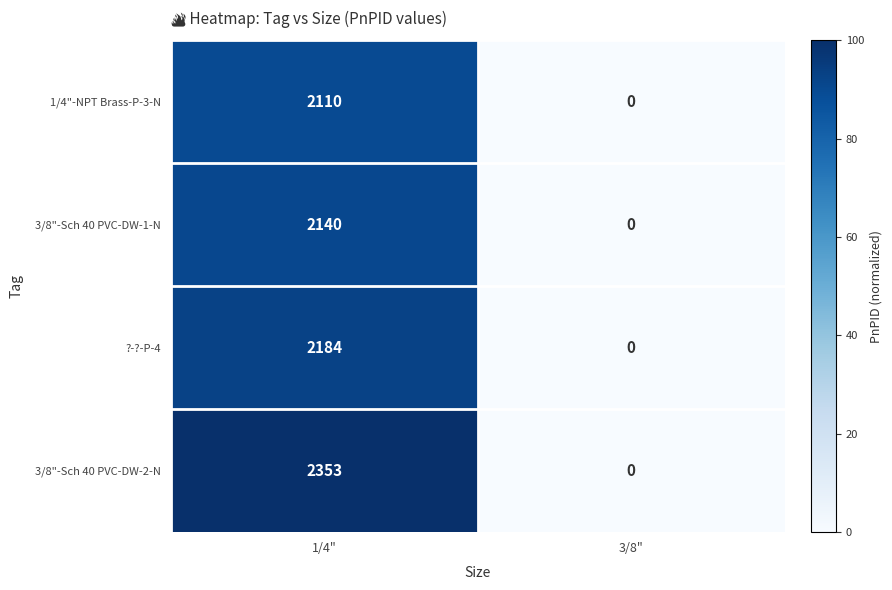

Reading left to right, list all the values displayed in this chart.

1/4"-NPT Brass-P-3-N: 2110	0
3/8"-Sch 40 PVC-DW-1-N: 2140	0
?-?-P-4: 2184	0
3/8"-Sch 40 PVC-DW-2-N: 2353	0